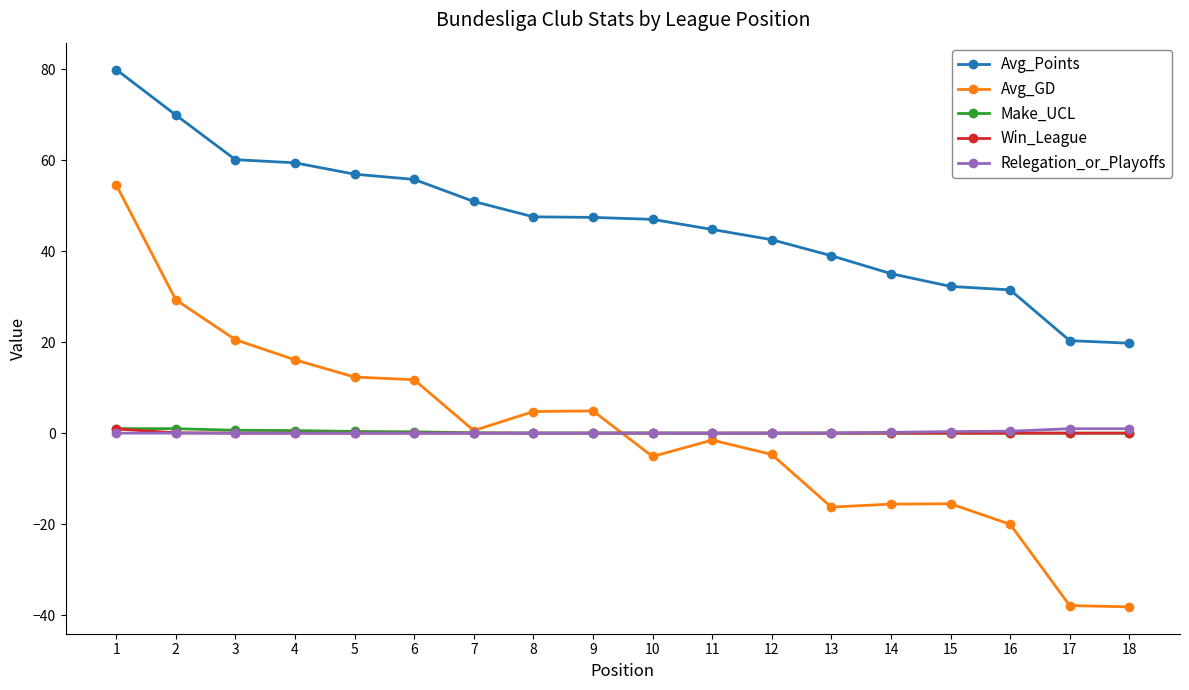

Which series has the largest total across all categories?

Avg_Points